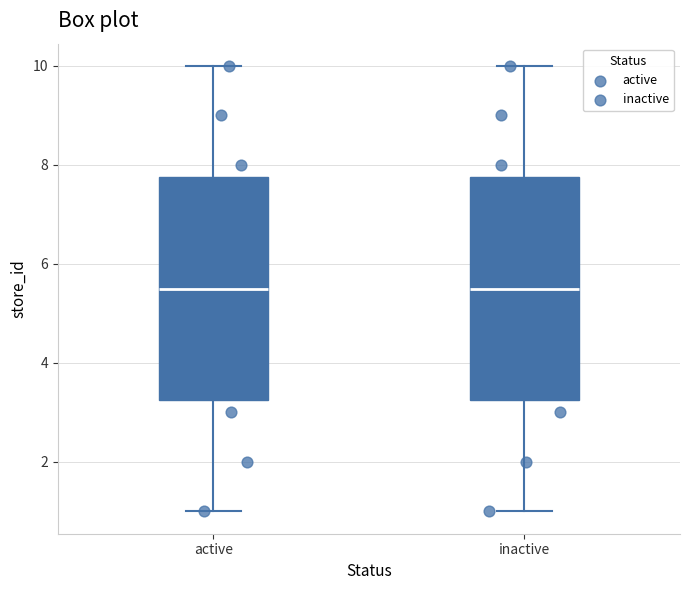

Where does the median line of the box for active sit on the y-axis? The values are not printed on the chart, so give them approximately, as read against the axis.

5.6